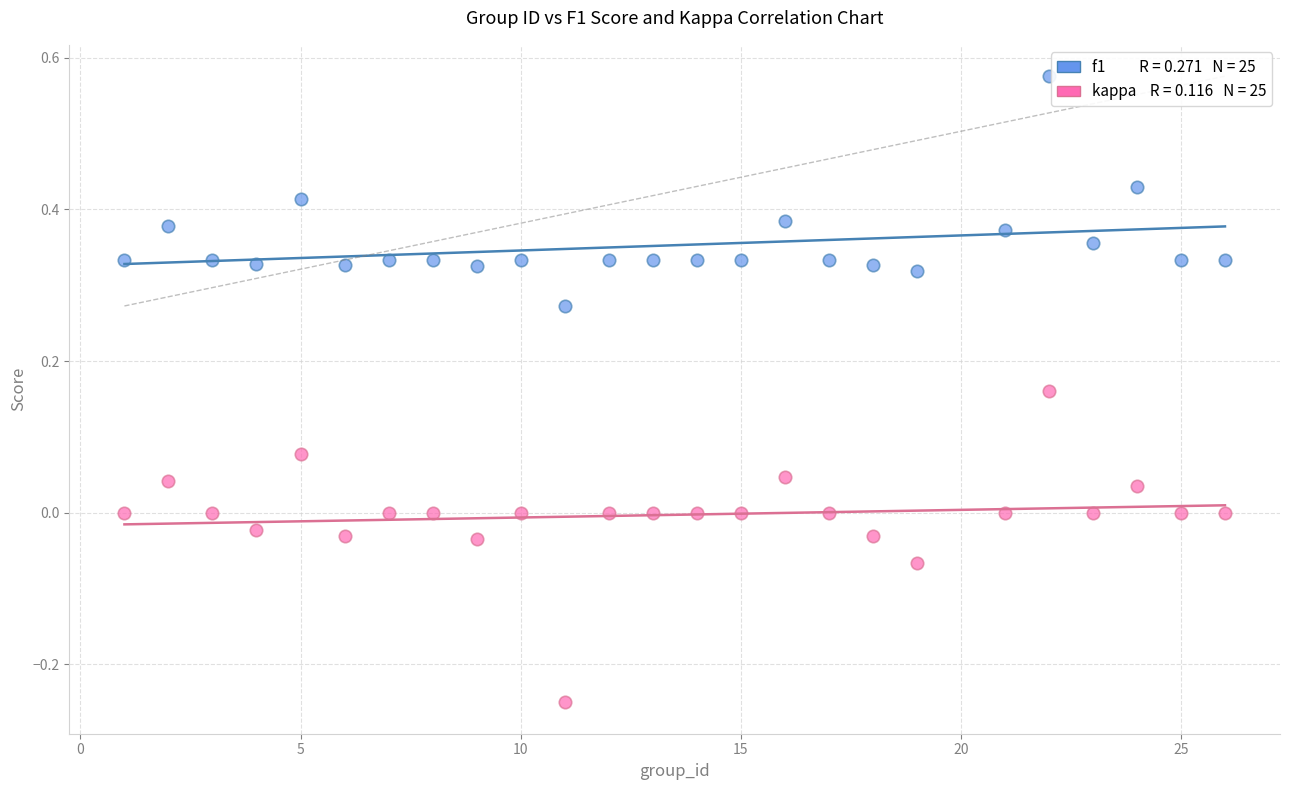

Across all data points, what is the range of X values (max minus min)?

25.0